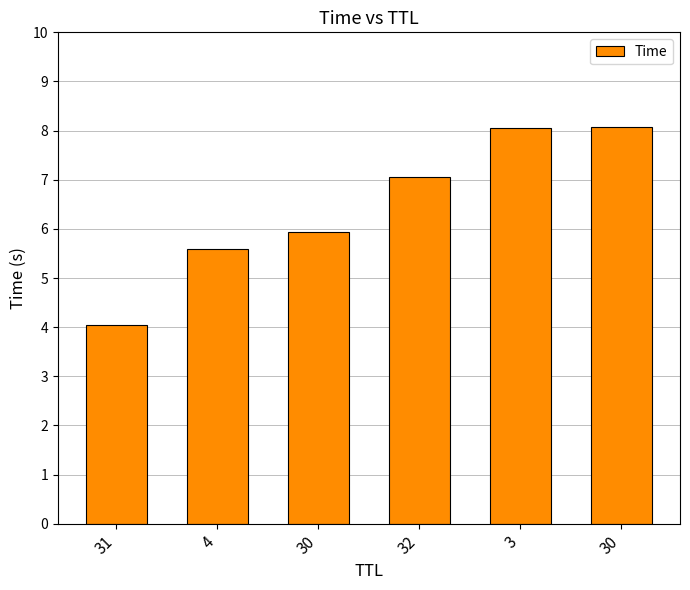

Reading left to right, extract all data points from this chart.

31=4.0	4=5.6	30=5.9	32=7.0	3=8.1	30=8.1